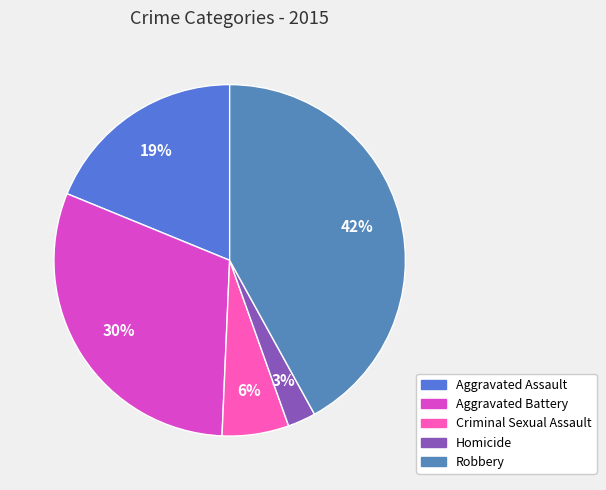

How many segments does this pie chart have?

5